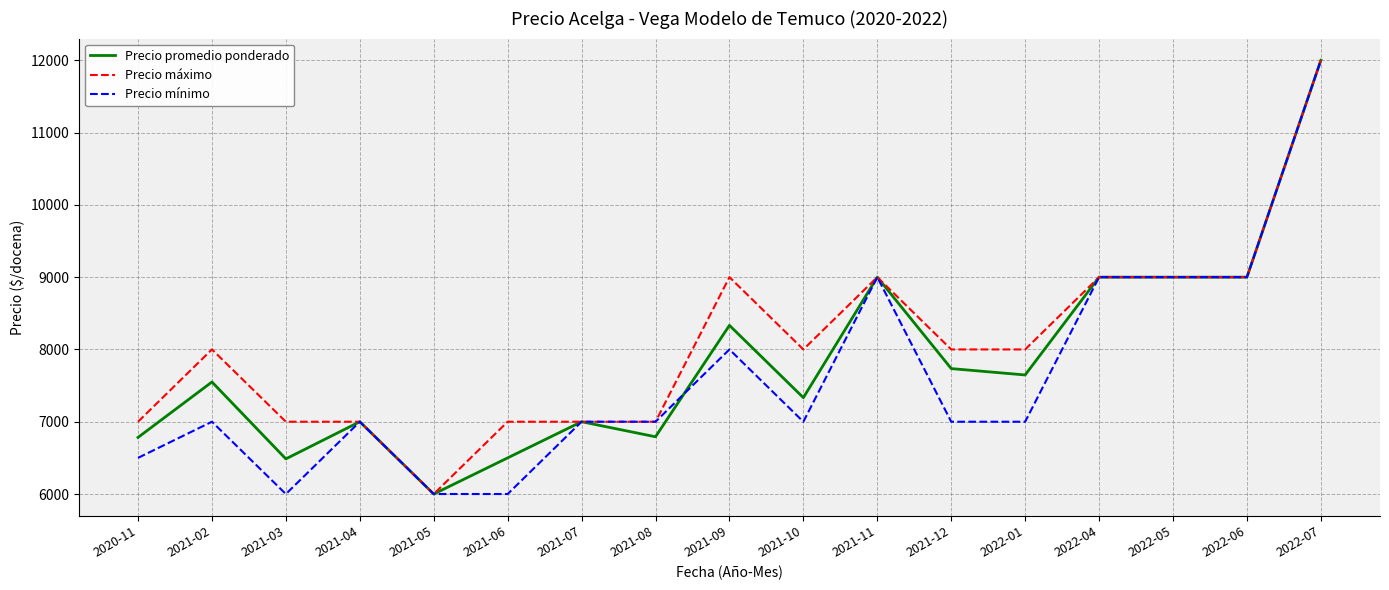

Does the chart display data point markers on the line(s)?

No